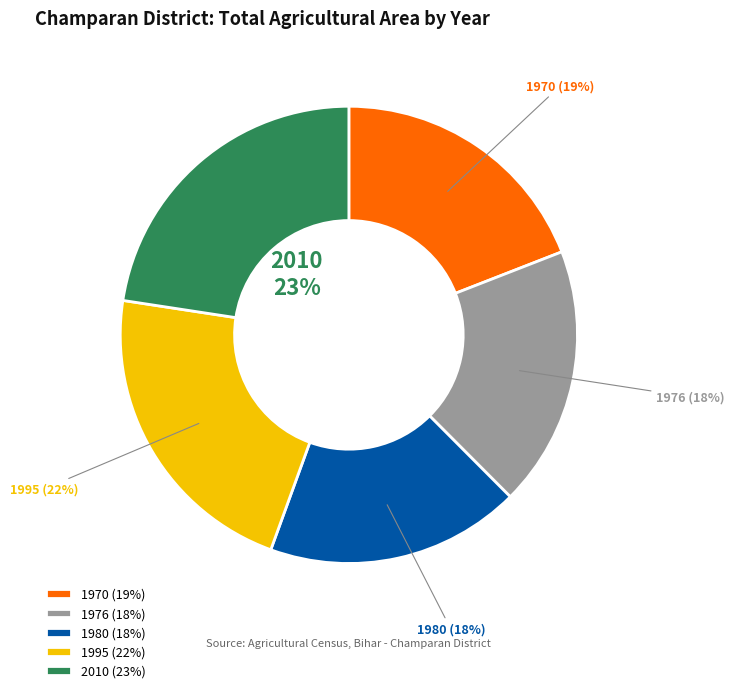

Which has a higher value, 1970 (19%) or 1980 (18%)?

1970 (19%)